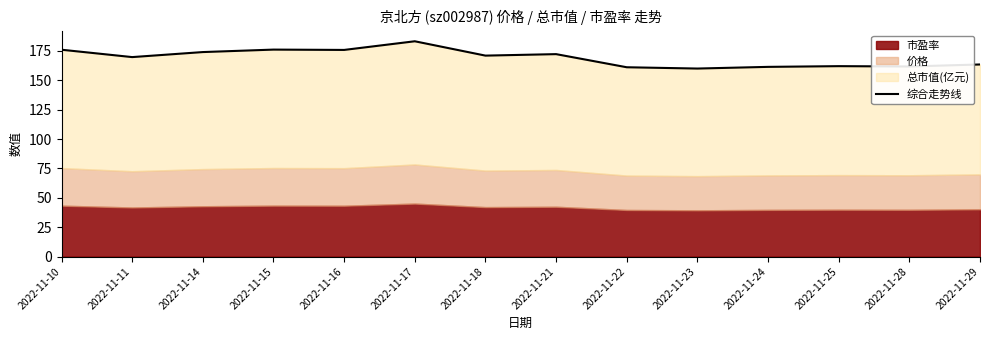

What is the sum of all values?

2368.5